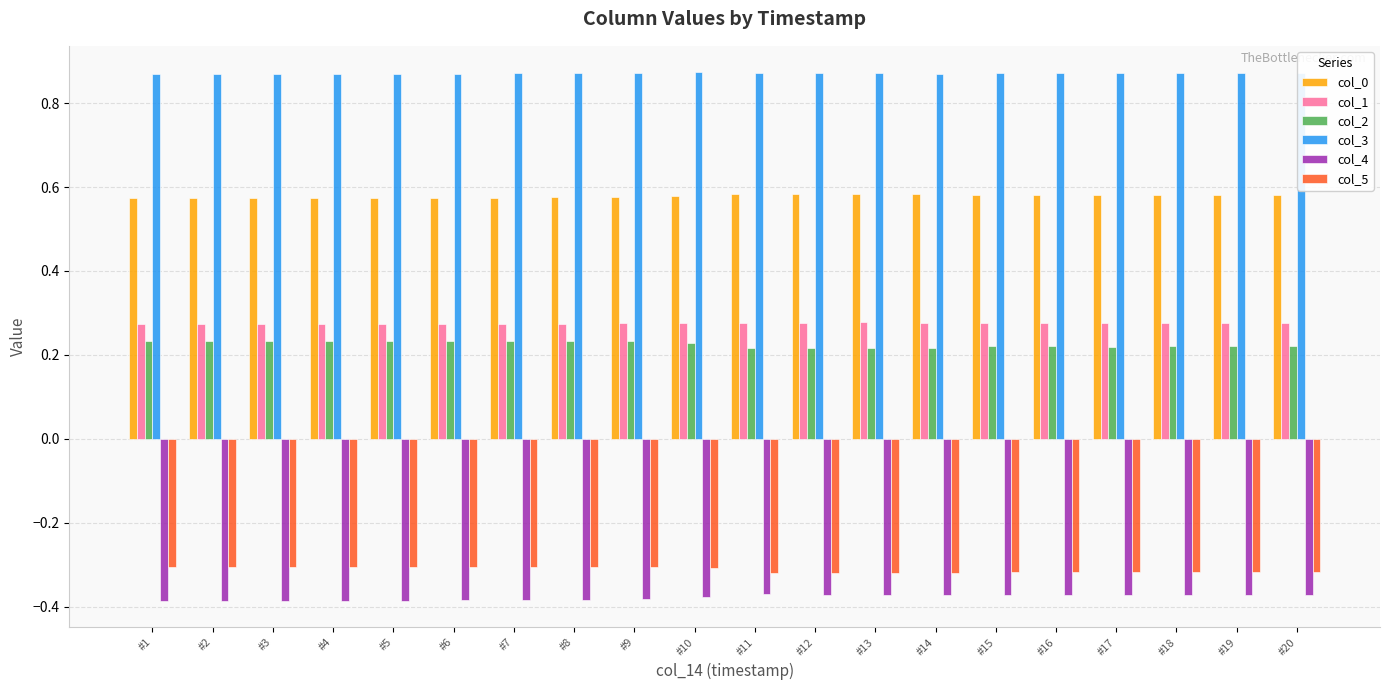

True or false: col_5 has a value of -0.5 at #1.

False